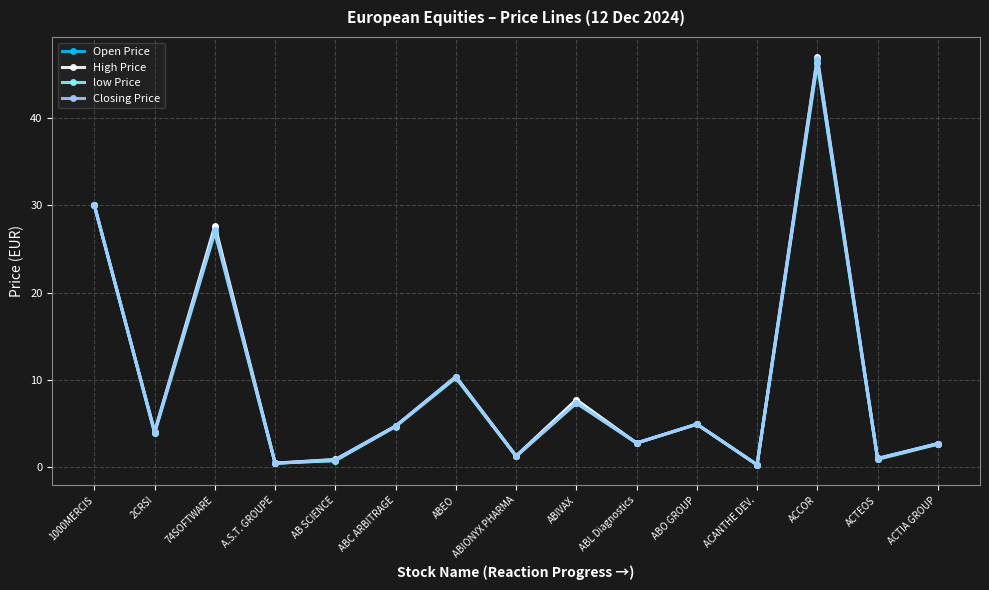

Which series changed the most between ABEO and ACTIA GROUP?

Open Price